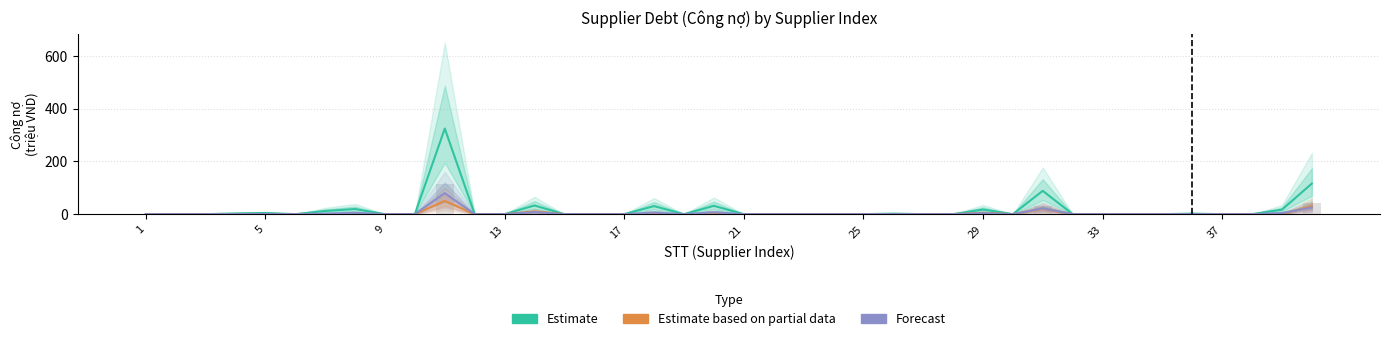

The value of Forecast at 23 is 0.0. True or false?

True